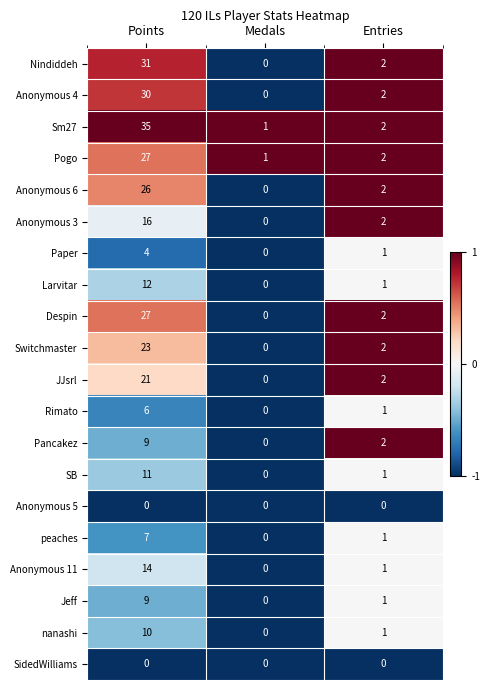

What is the maximum value shown in the chart?

35